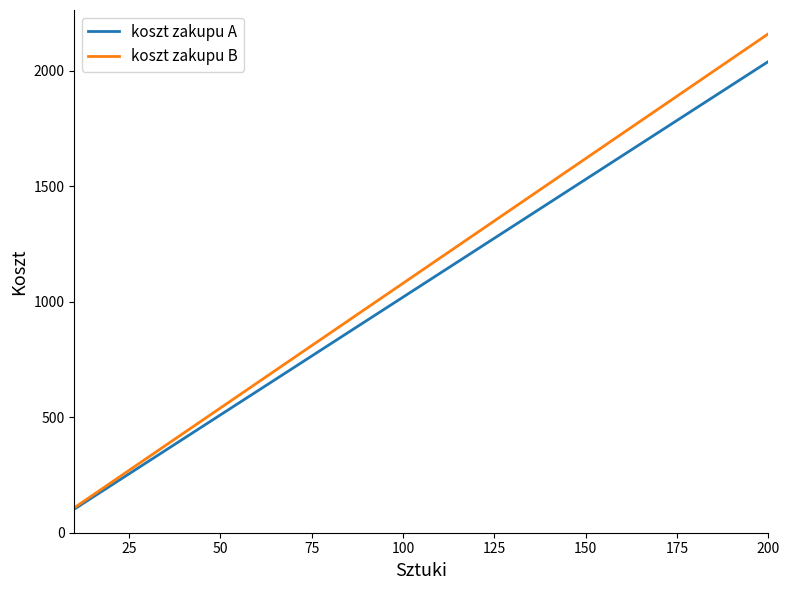

What is the smallest value displayed?

102